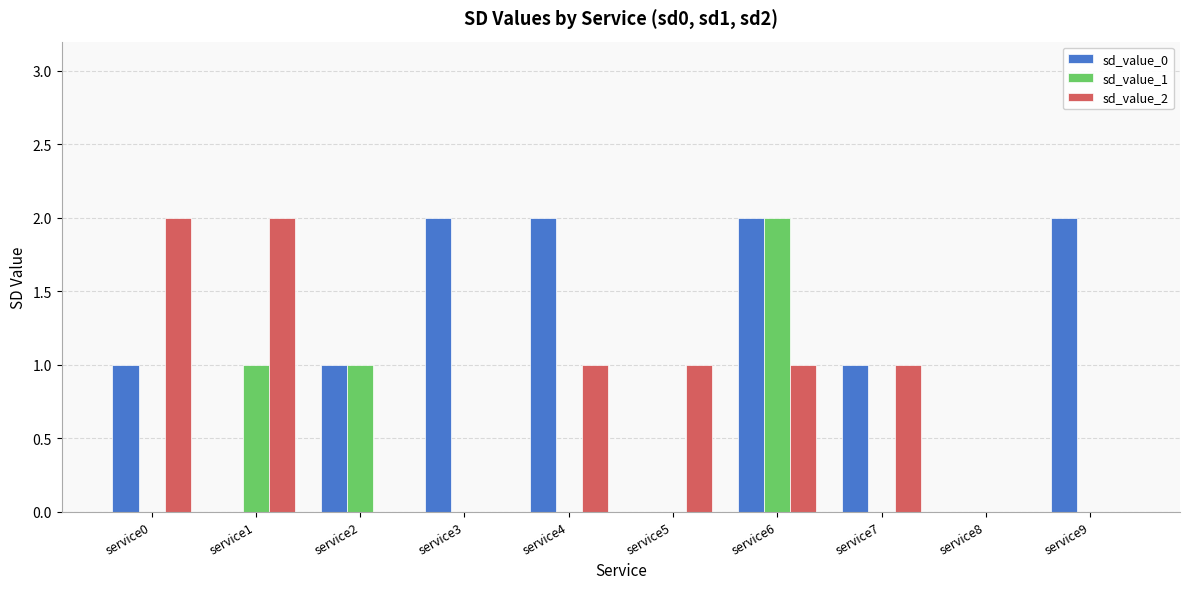

What are all the series names shown in the legend?

sd_value_0, sd_value_1, sd_value_2